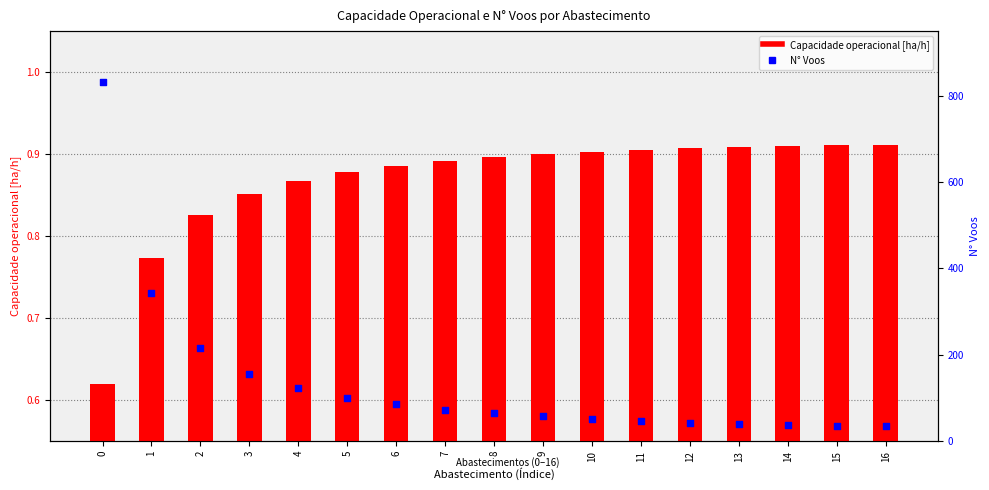

What is the total value across all series at 8?

64.9